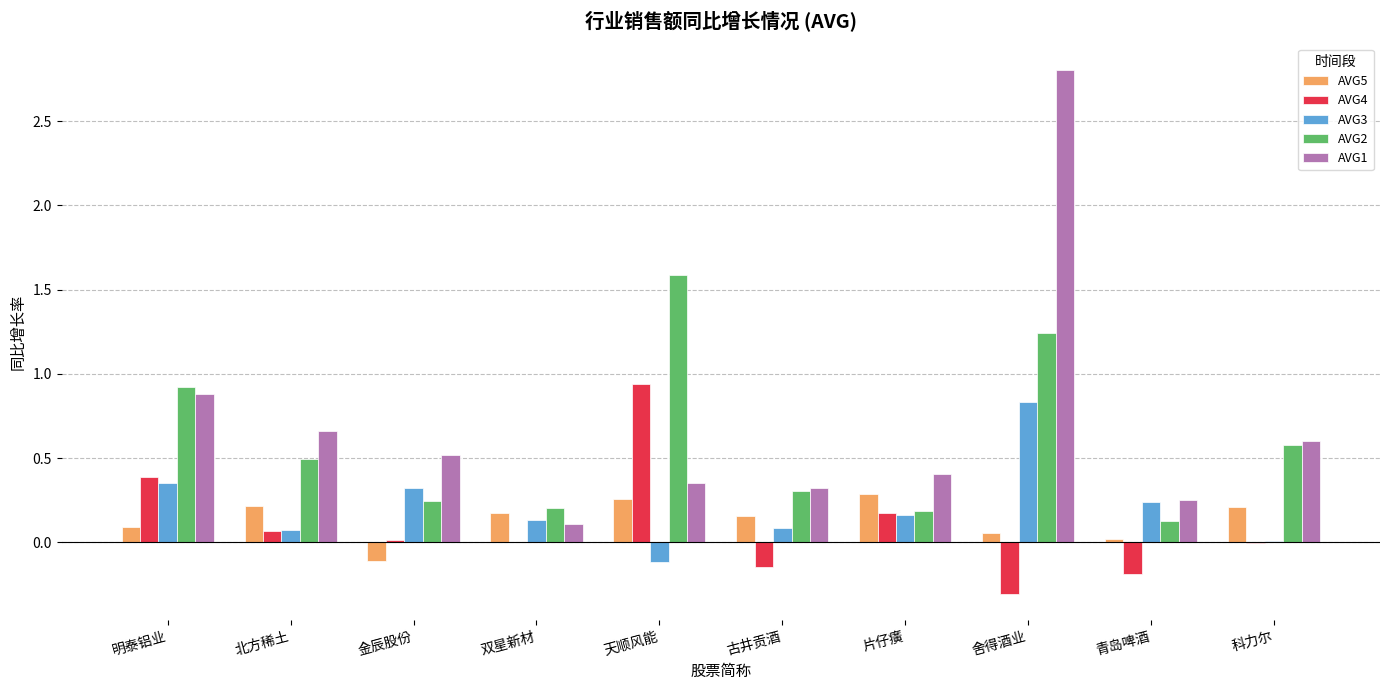

What is the greatest value displayed?

2.8